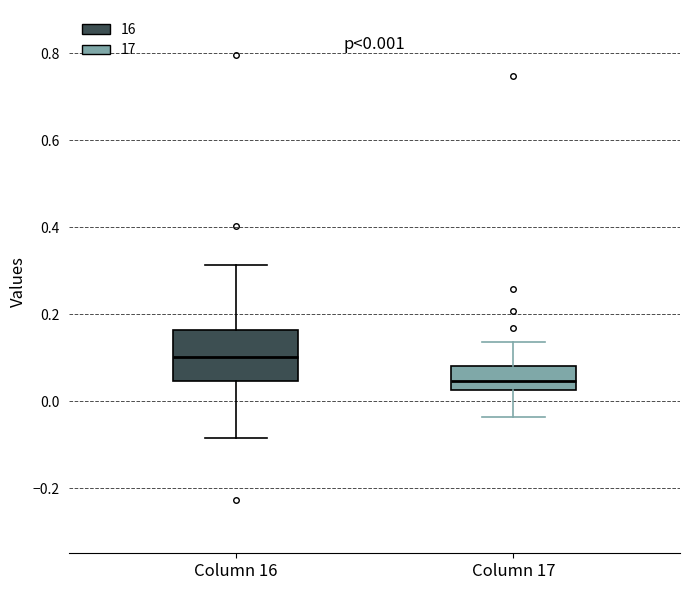

Which box has the lowest median line?

Column 17